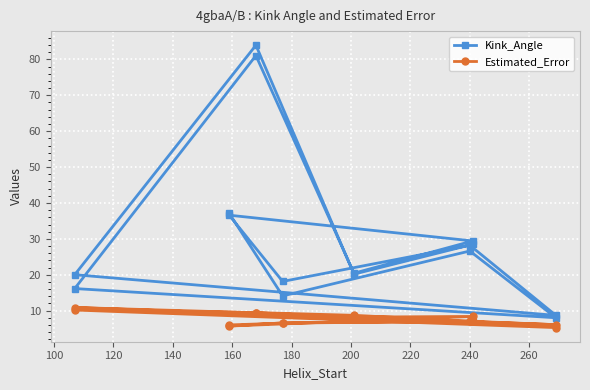

Is it true that Estimated_Error equals 8.2 at 200?

True